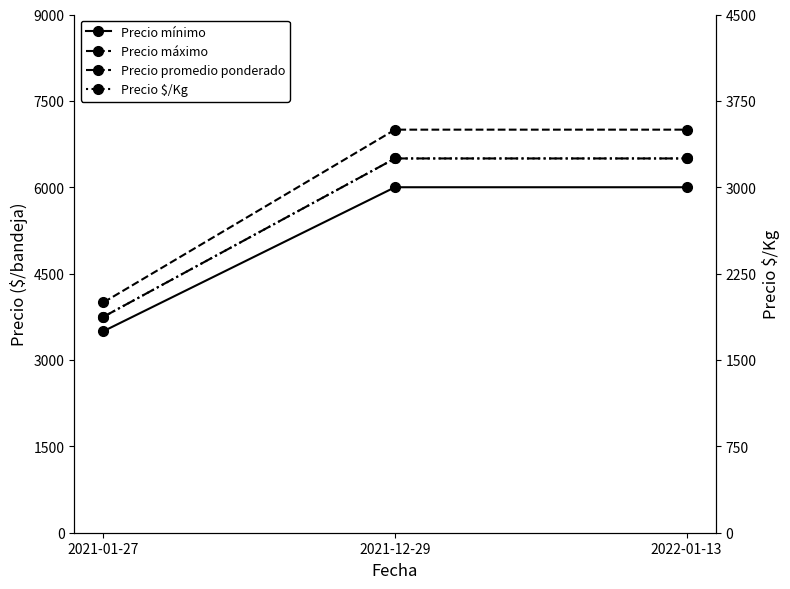

The value of Precio $/Kg at 2021-12-29 is 4422. True or false?

False